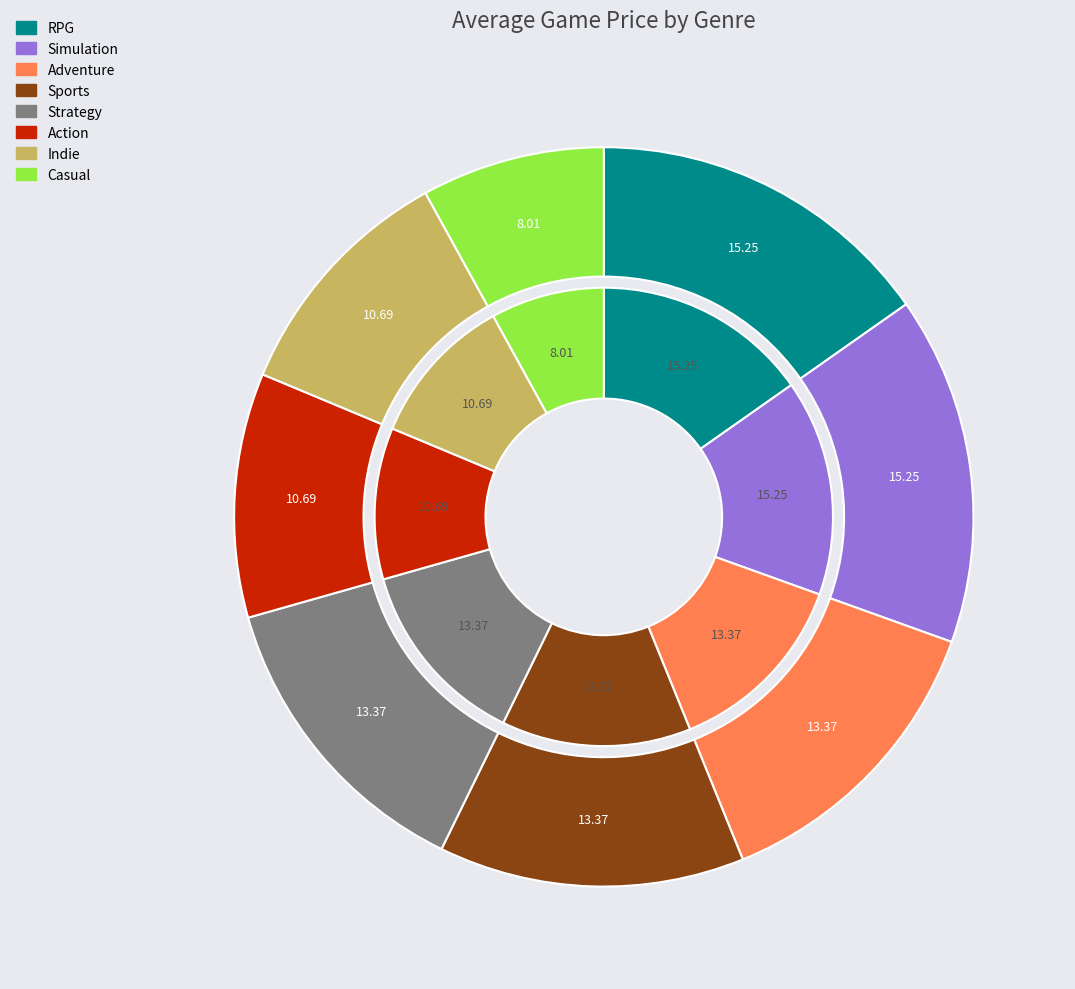

To the nearest percent, what portion does Simulation represent?

15%